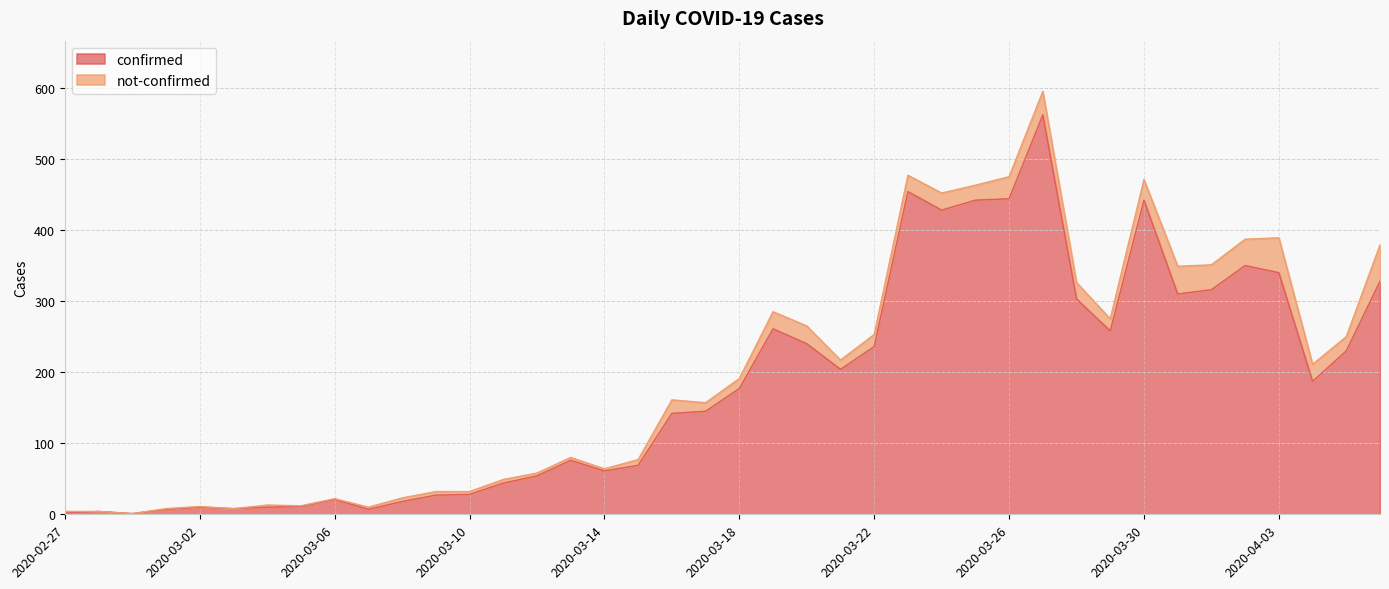

What is the value of the 38th point from the left?

187